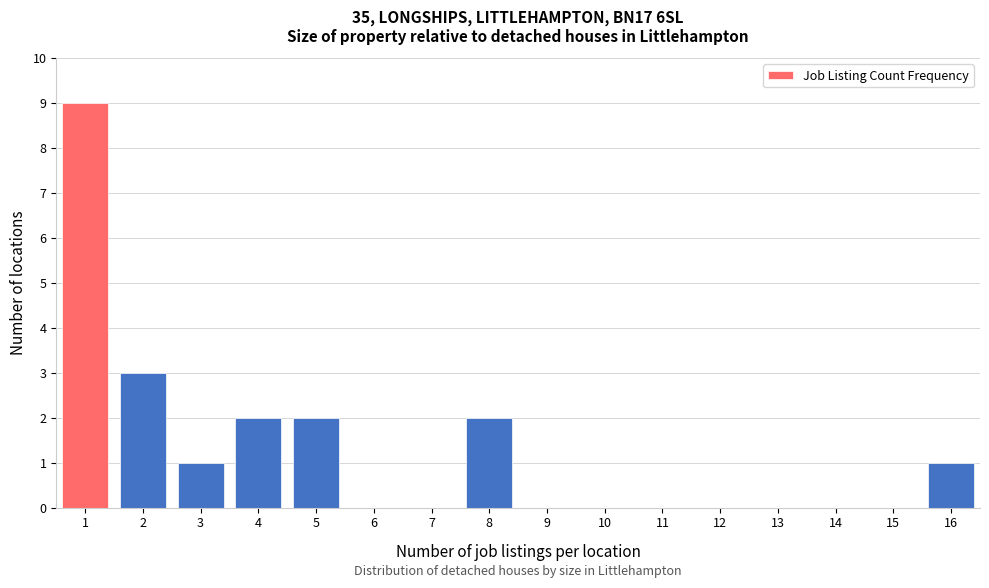

Reading left to right, list all the values displayed in this chart.

1=9	2=3	3=1	4=2	5=2	6=0	7=0	8=2	9=0	10=0	11=0	12=0	13=0	14=0	15=0	16=1